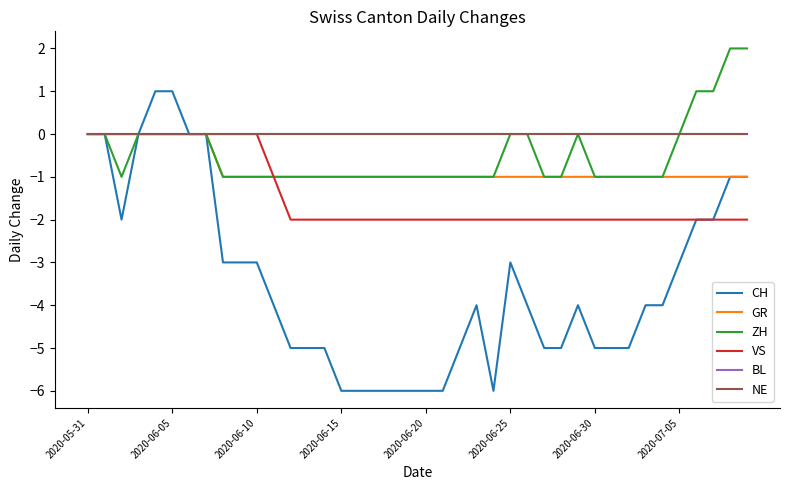

What is the average value of the VS series?

-1